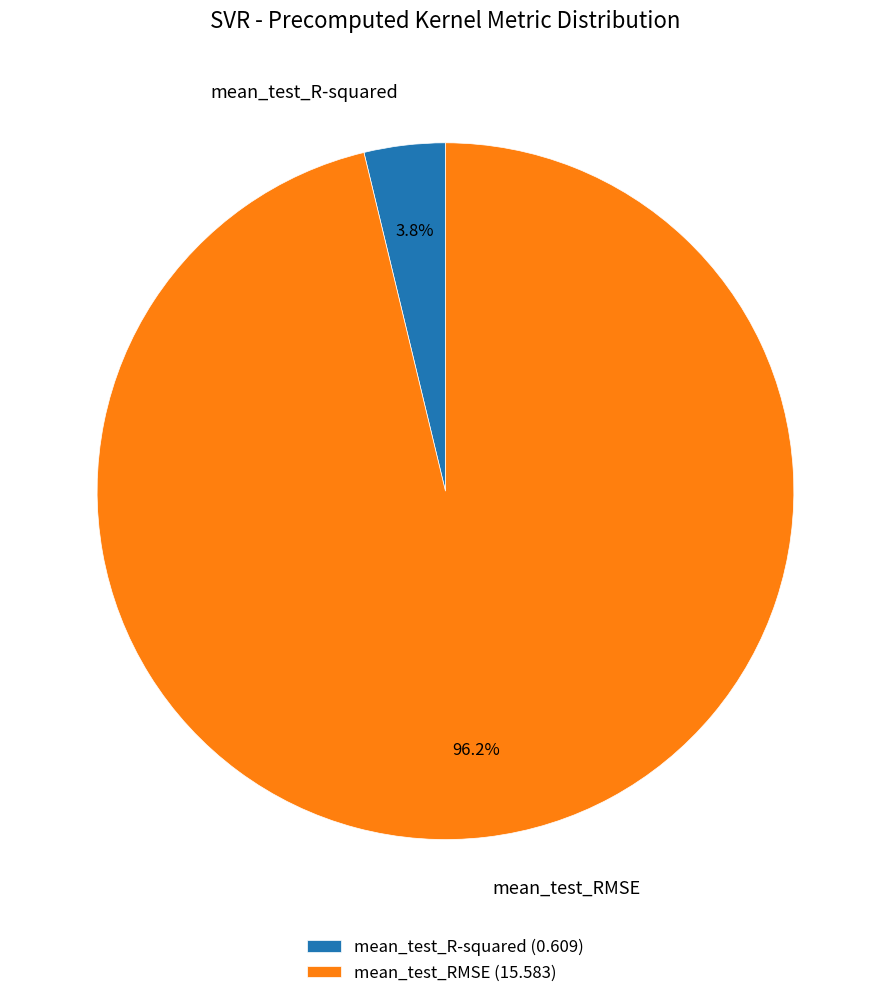

True or false: mean_test_R-squared accounts for 10% of the total.

False